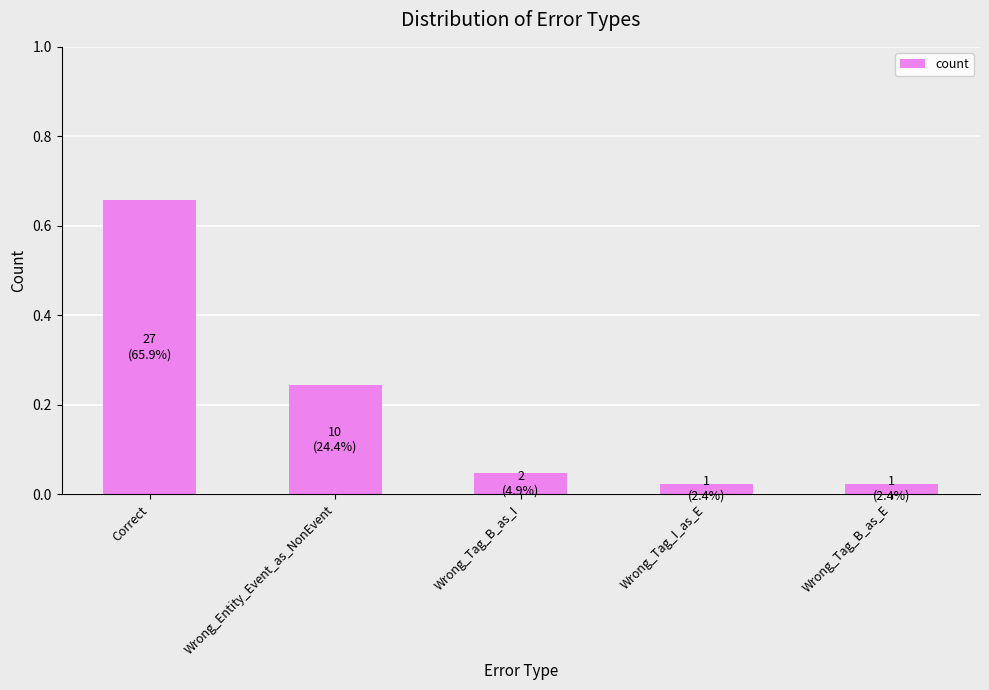

What is the difference between the values at Correct and Wrong_Entity_Event_as_NonEvent?

0.4